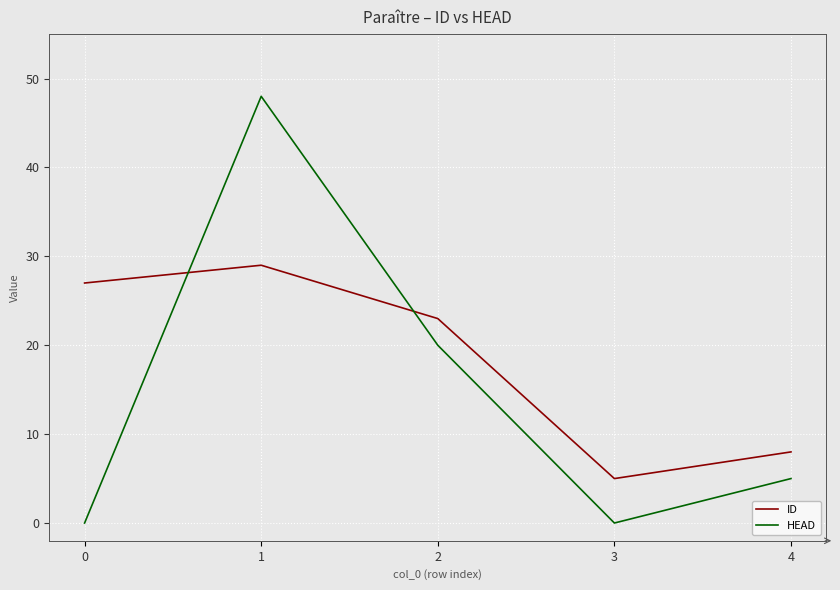

What is the difference between the maximum and second lowest values in the ID series?

21